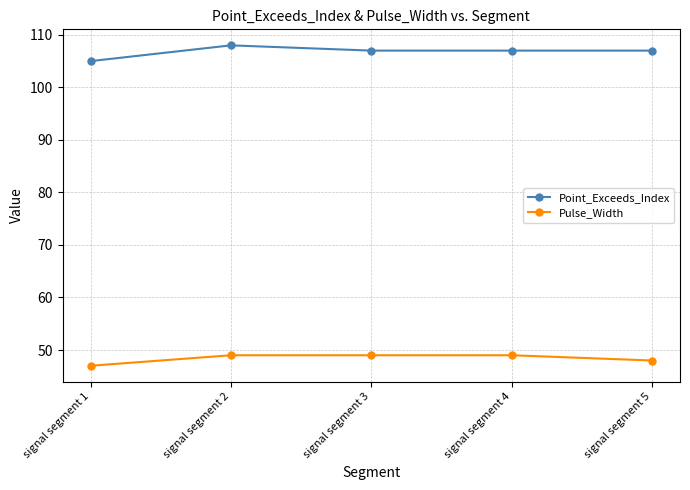

What is the sum of all Pulse_Width values?

242